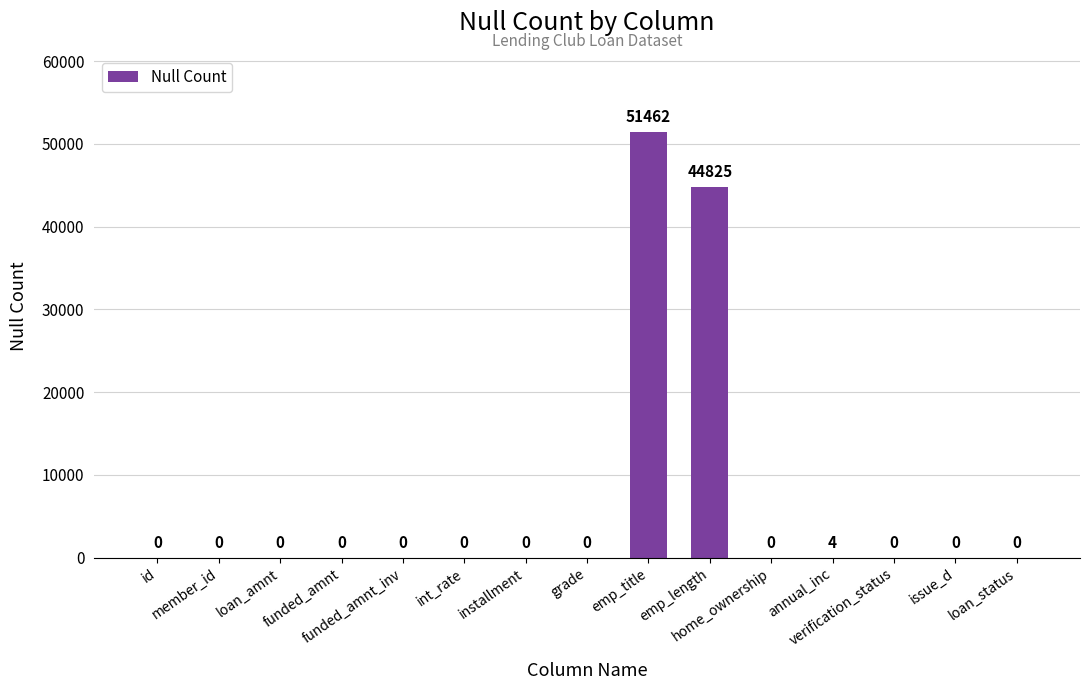

What is the greatest value displayed?

51462